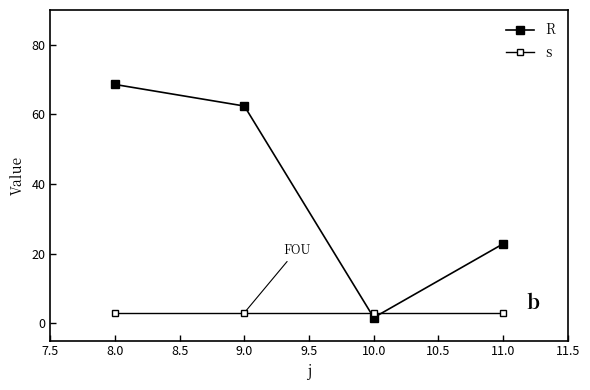

Is this an area chart (filled region under the line)?

No